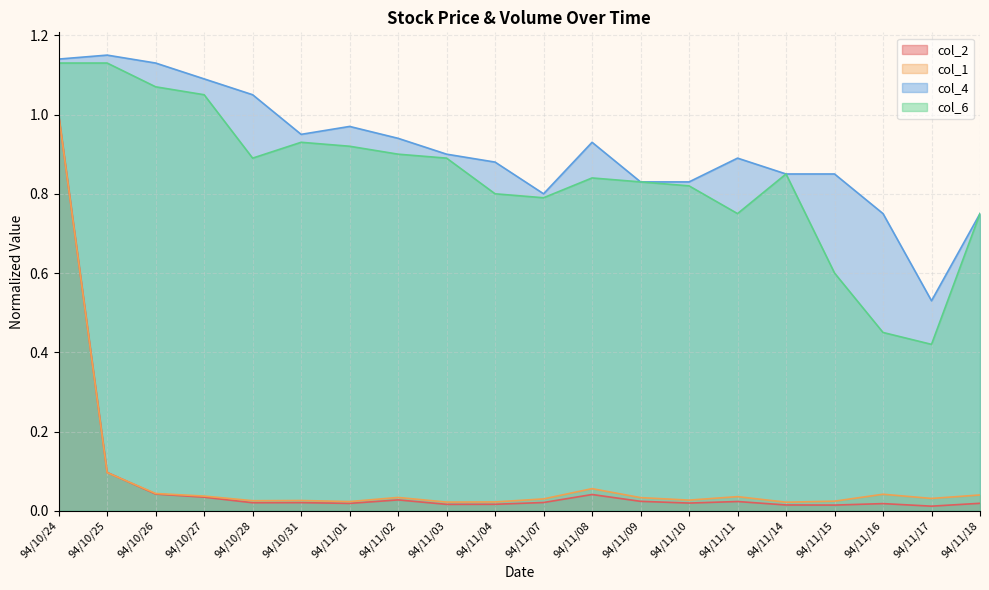

At 94/11/15, list the series in order from largest to smallest.

col_4, col_6, col_1, col_2